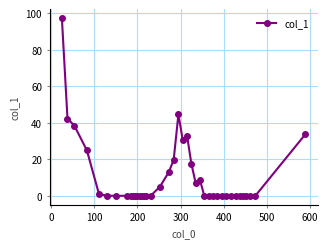

True or false: there are more than 0 points higher than both neighbors.

True